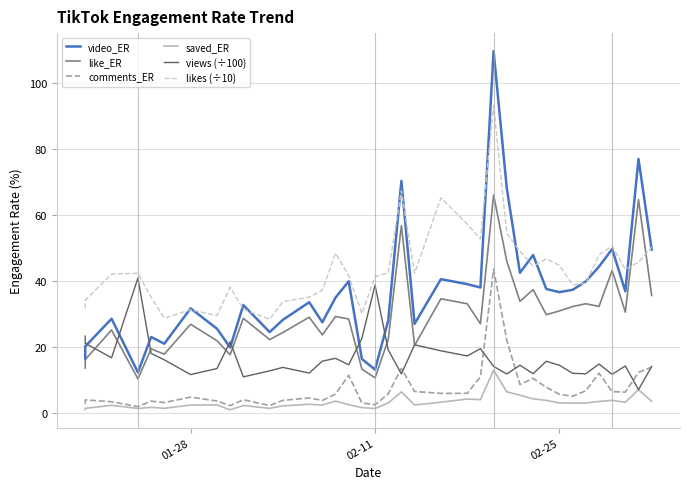

Is it true that video_ER equals 8.2 at 02-11?

False